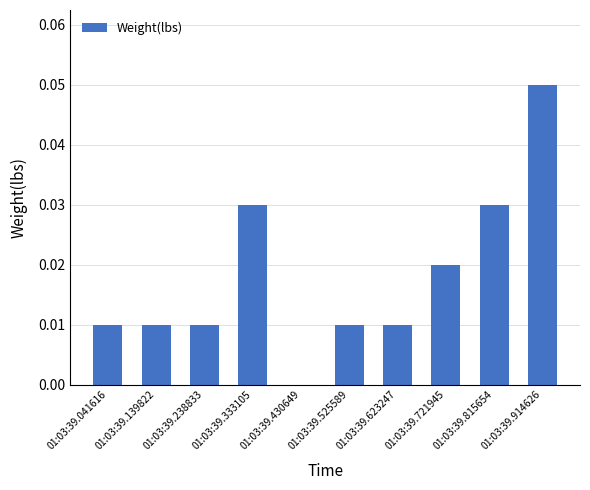

How many positive values are there?

9